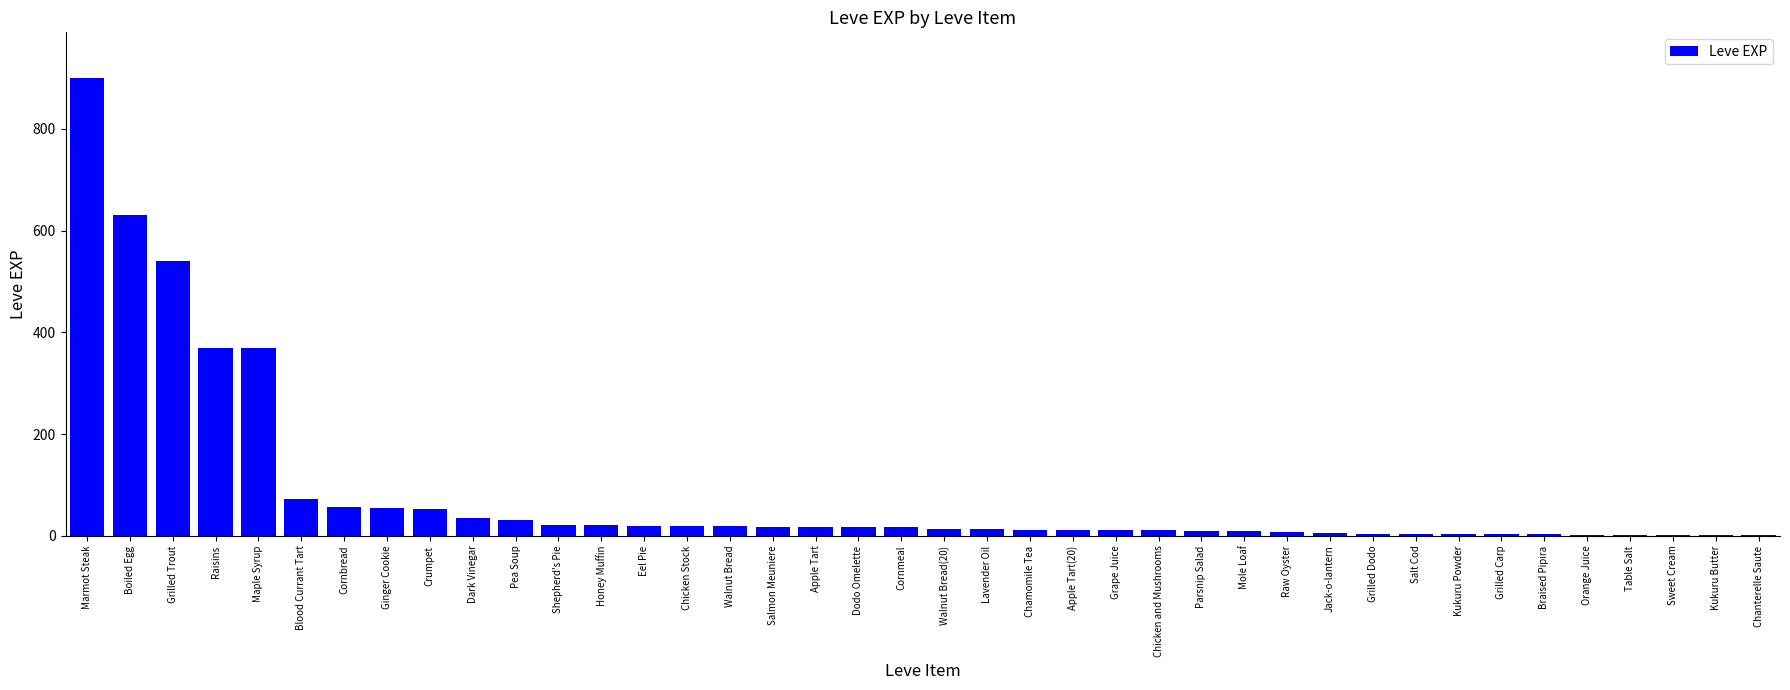

What is the sum of all values?

3413